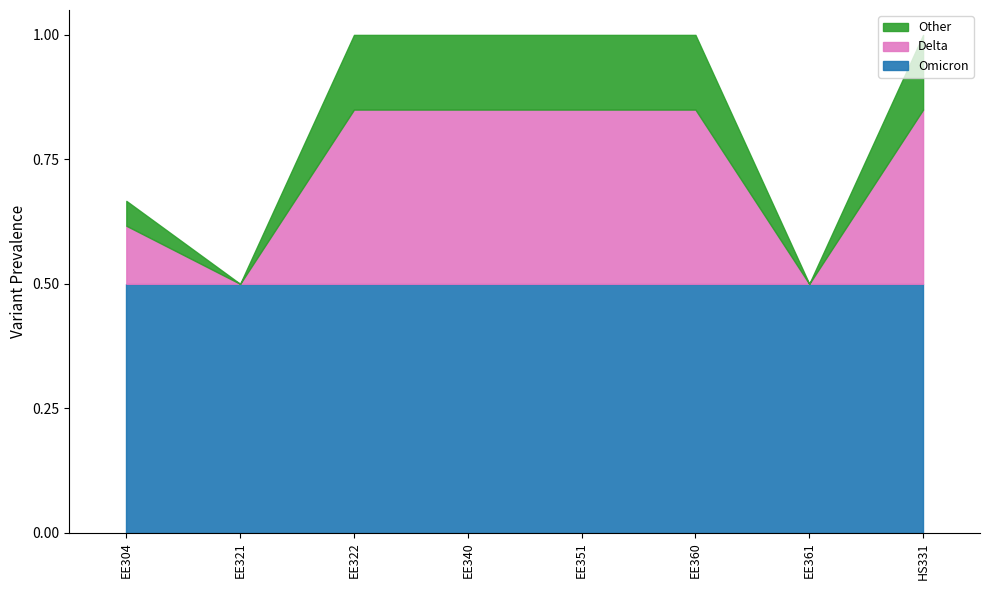

What position from the right is EE340?

5